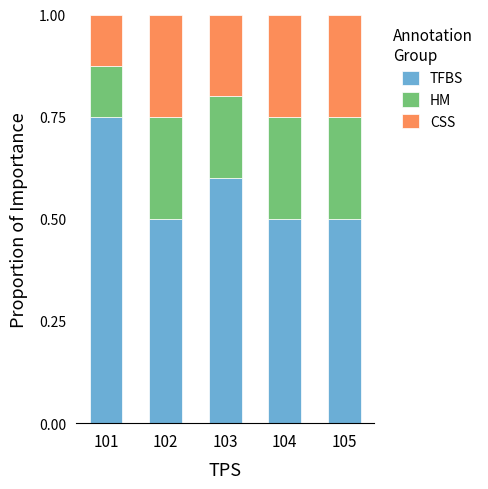

What is the total value across all series at 102?

1.0